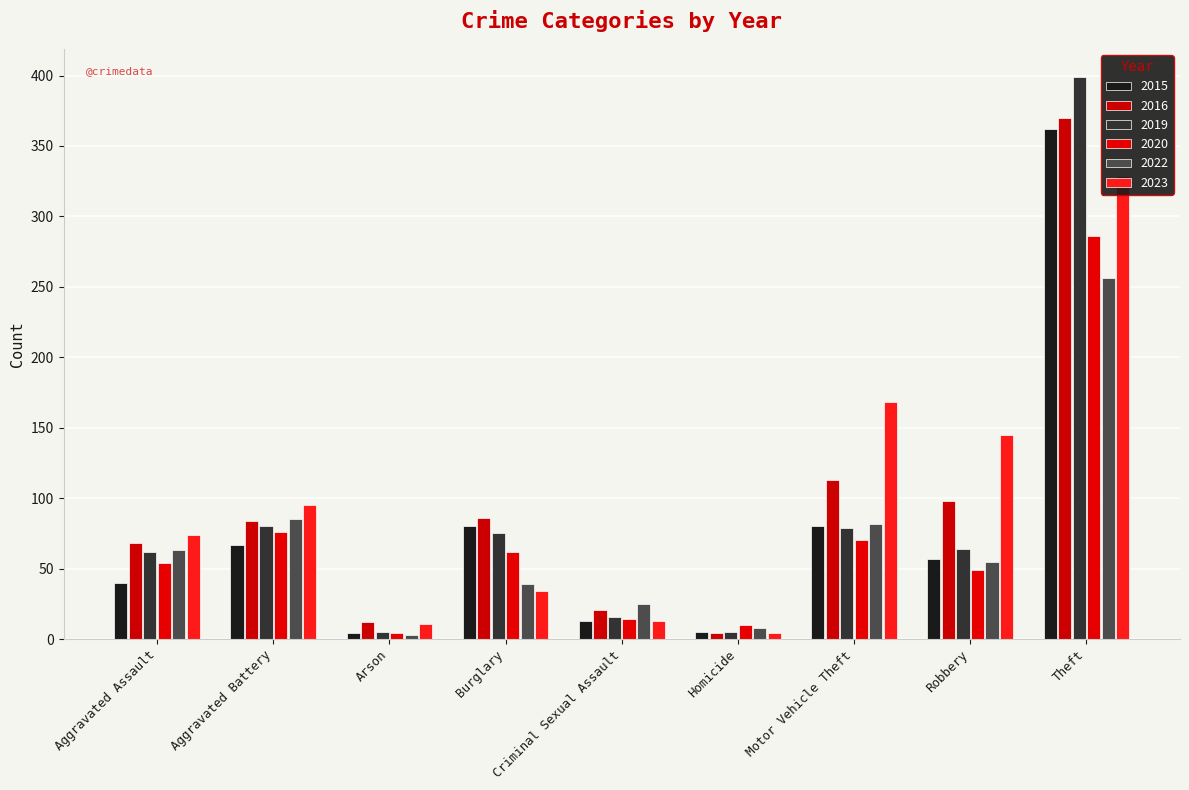

Is it true that 2015 equals 5 at Criminal Sexual Assault?

False